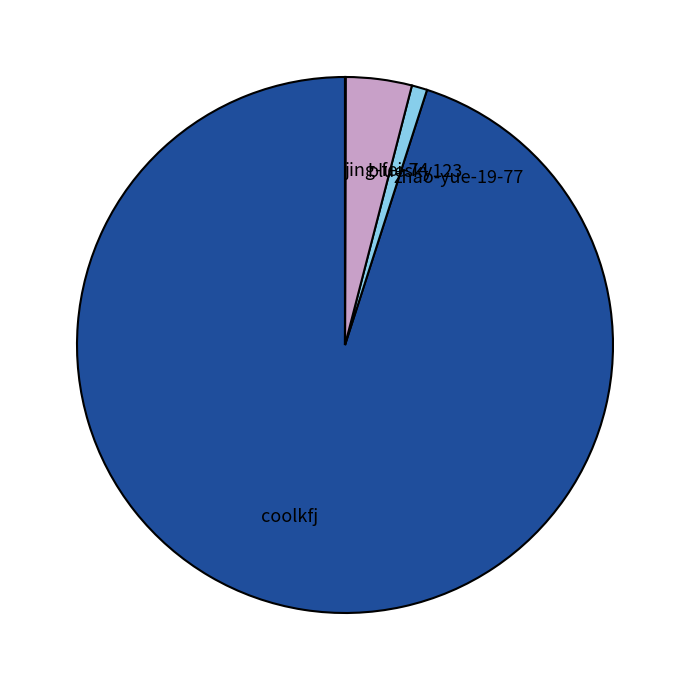

Which slice represents more than half of the pie?

coolkfj